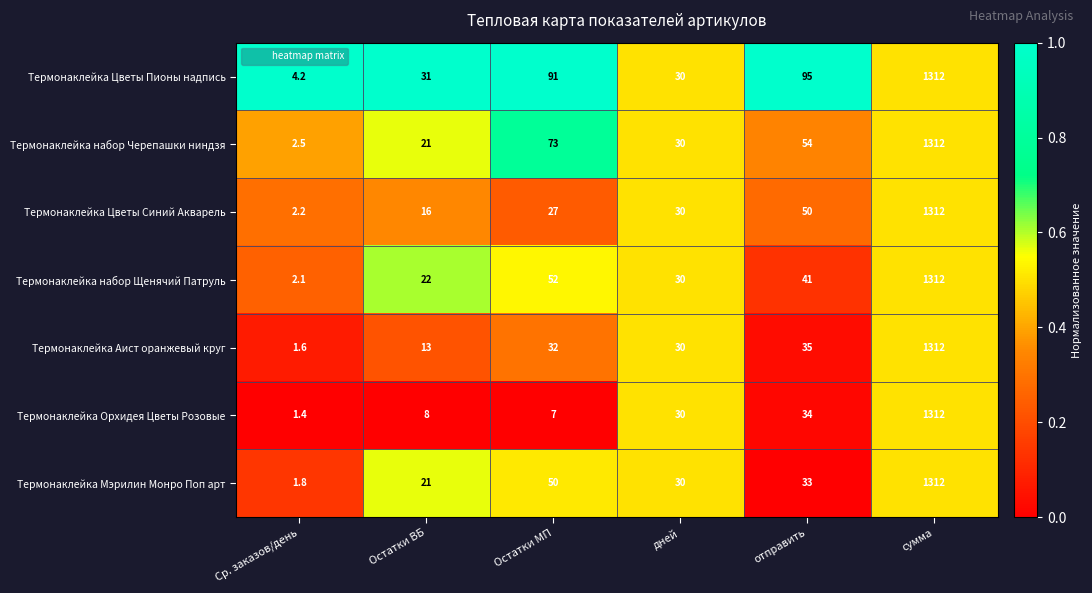

At which category is the sum across all series the highest?

сумма